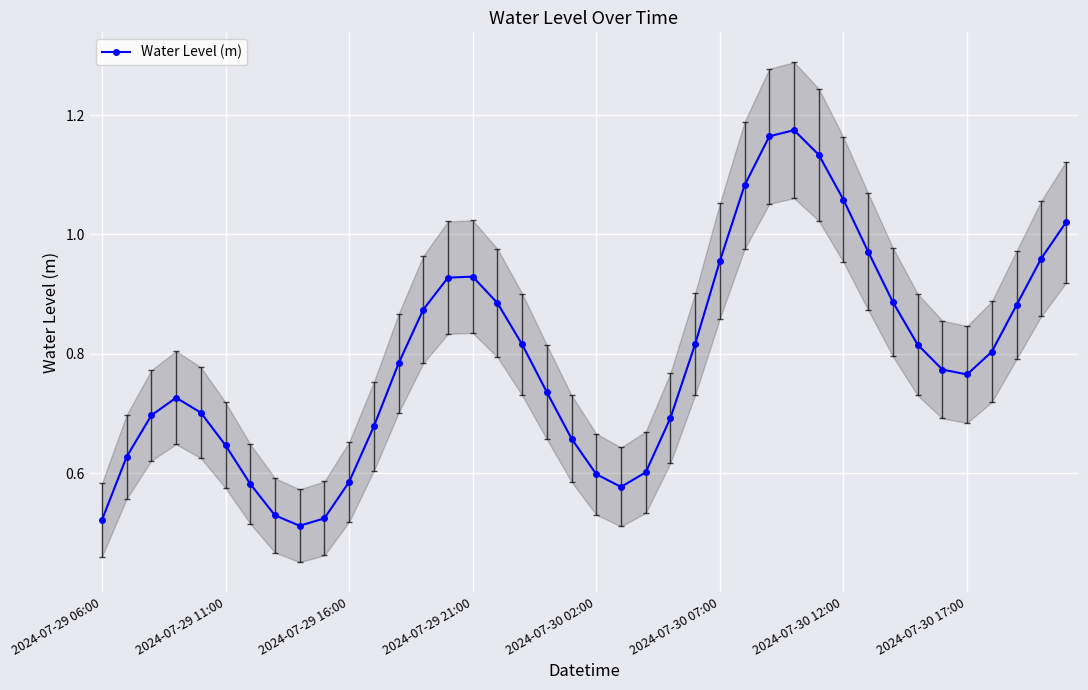

Is it true that the value at 23 is 0.7?

True